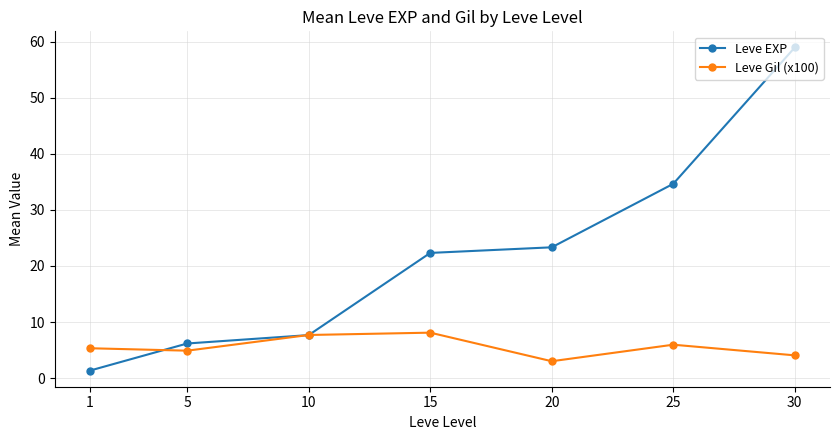

What is the total value across all series at 10?

15.4